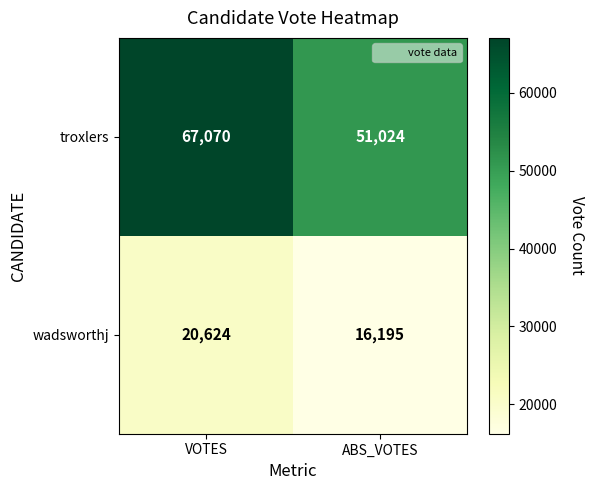

What is the total value across all series at VOTES?

87694